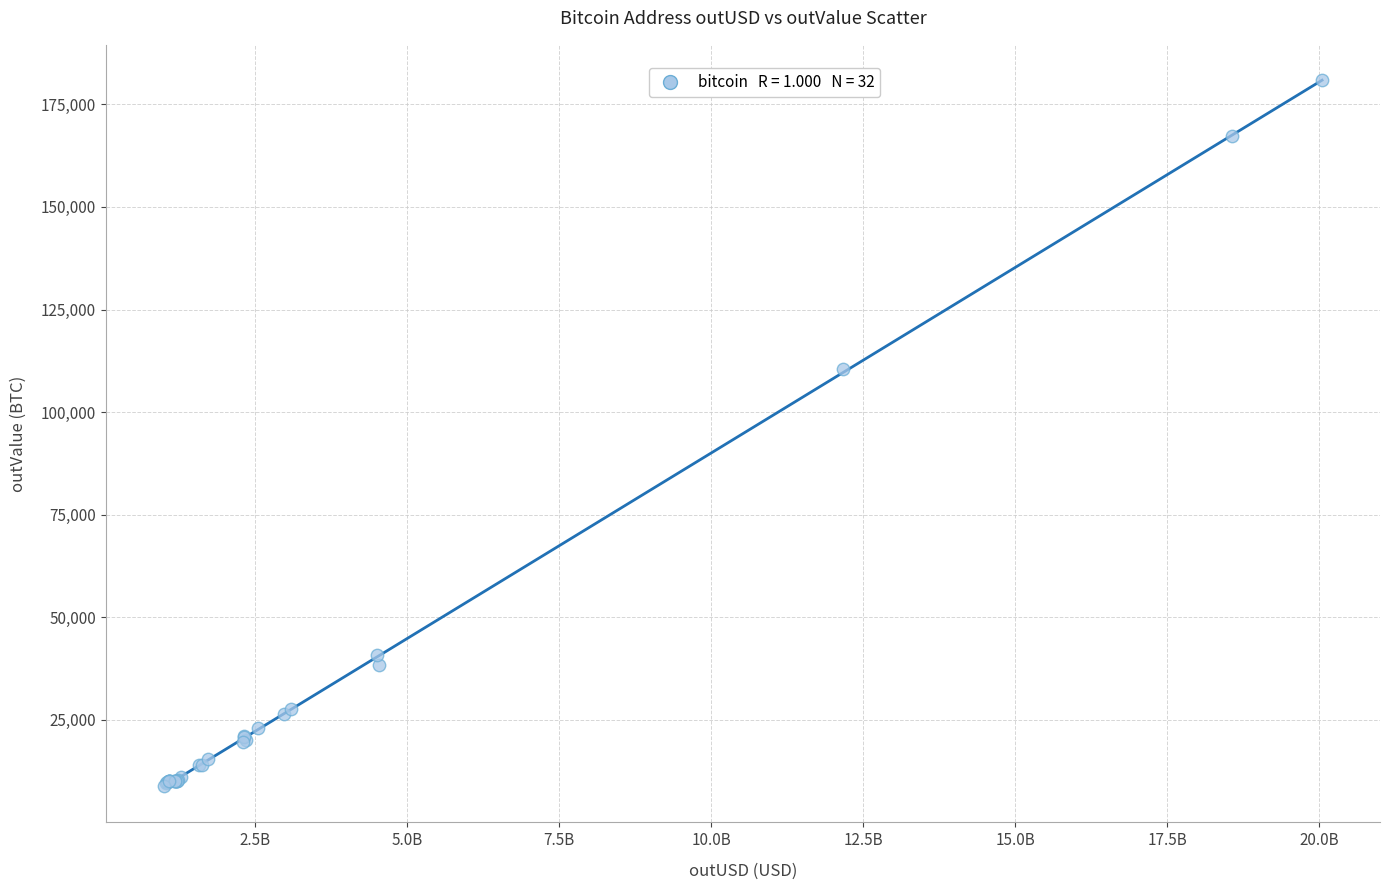

What Y value in the scatter plot is closest to 94885?

110598.2